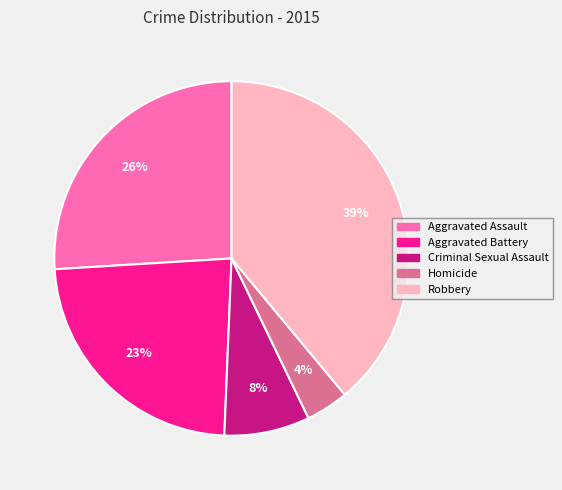

Between Robbery and Aggravated Battery, which is larger?

Robbery